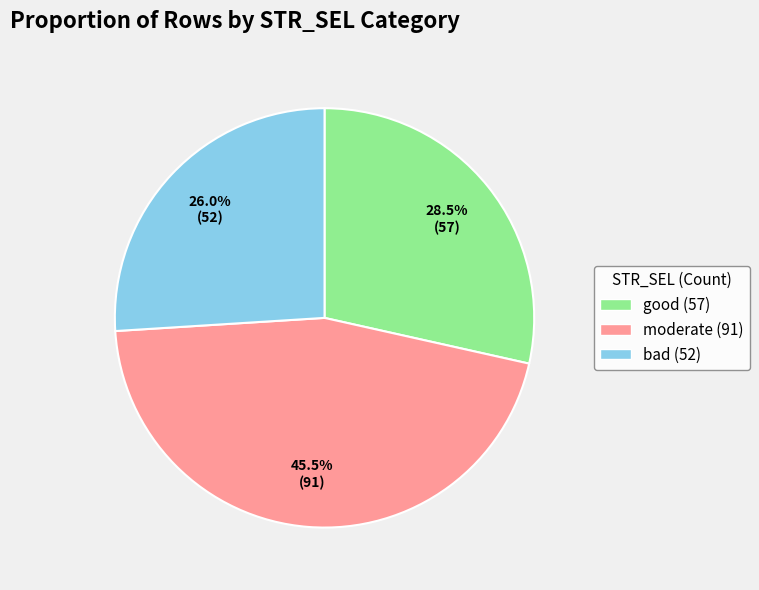

The moderate slice represents 52% of the pie. True or false?

False